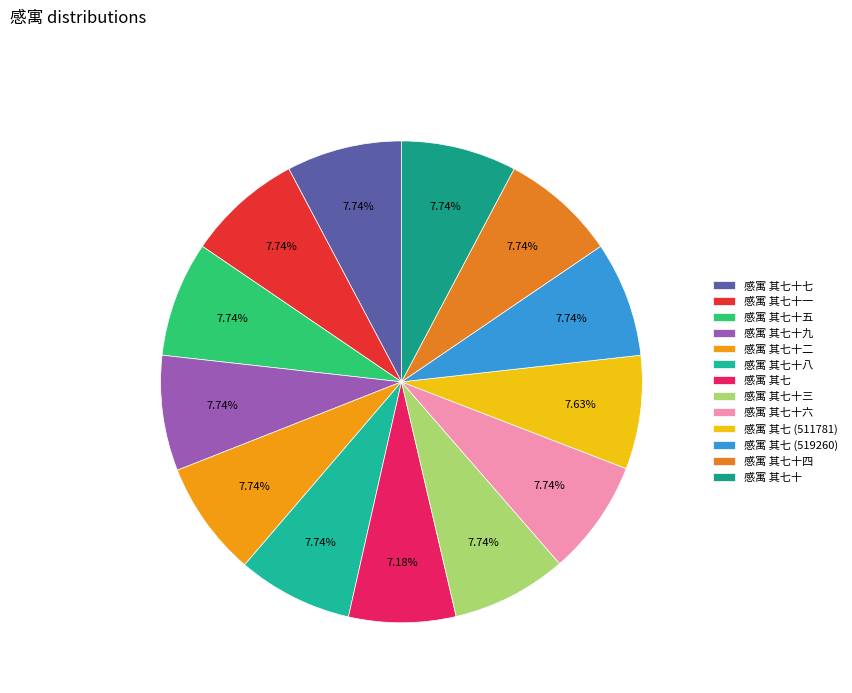

How many slices are in this pie chart?

13